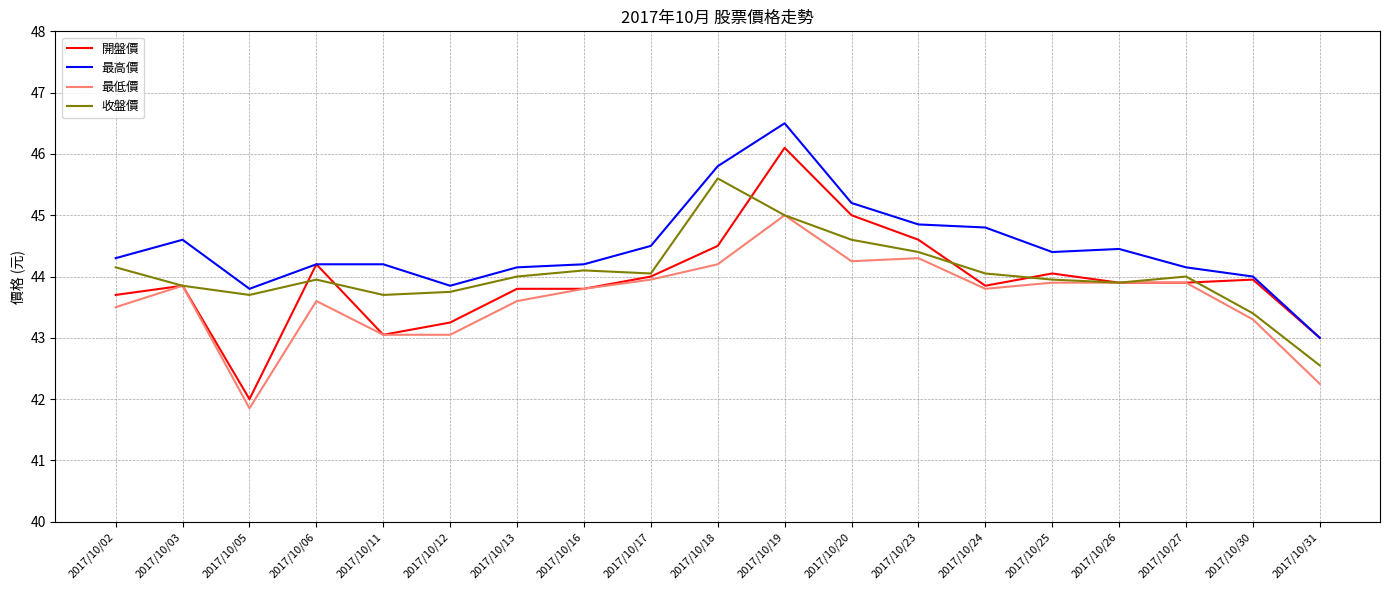

The value of 最高價 at 2017/10/02 is 44.3. True or false?

True